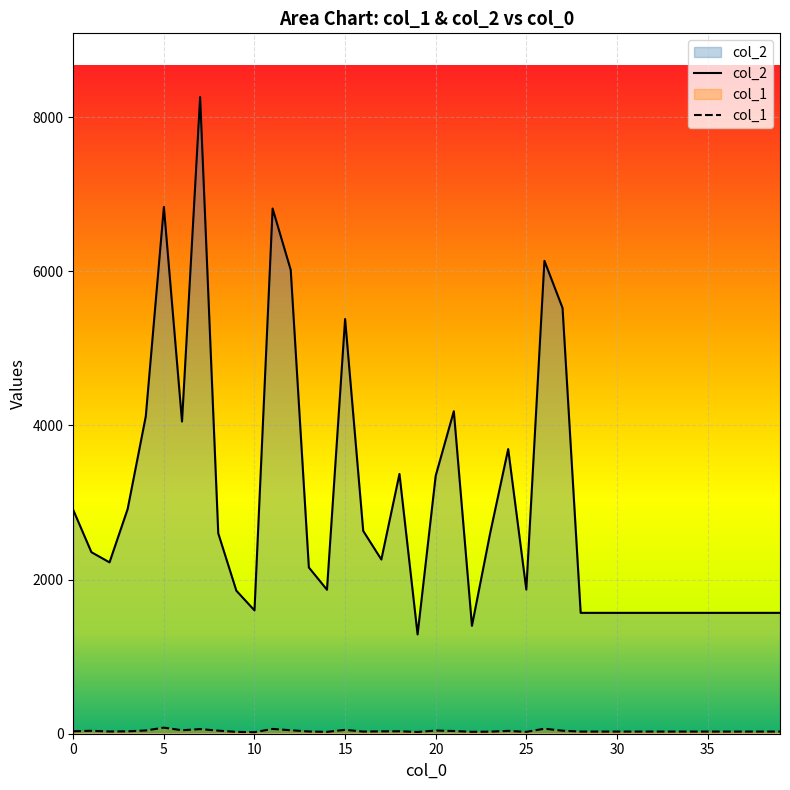

The col_2 series shows 2596 at 23. True or false?

True